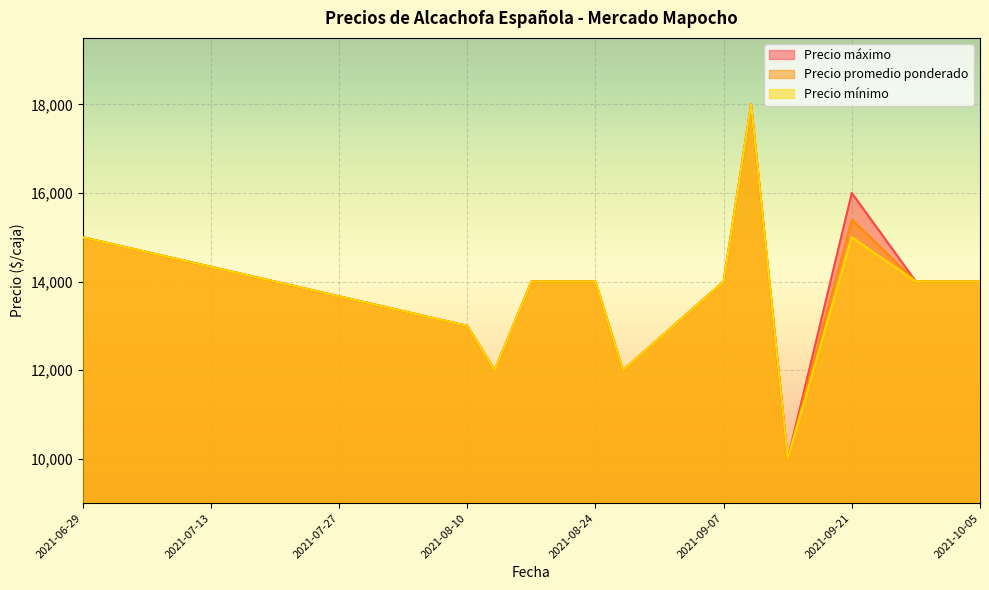

Which series has the widest spread of values?

Precio máximo